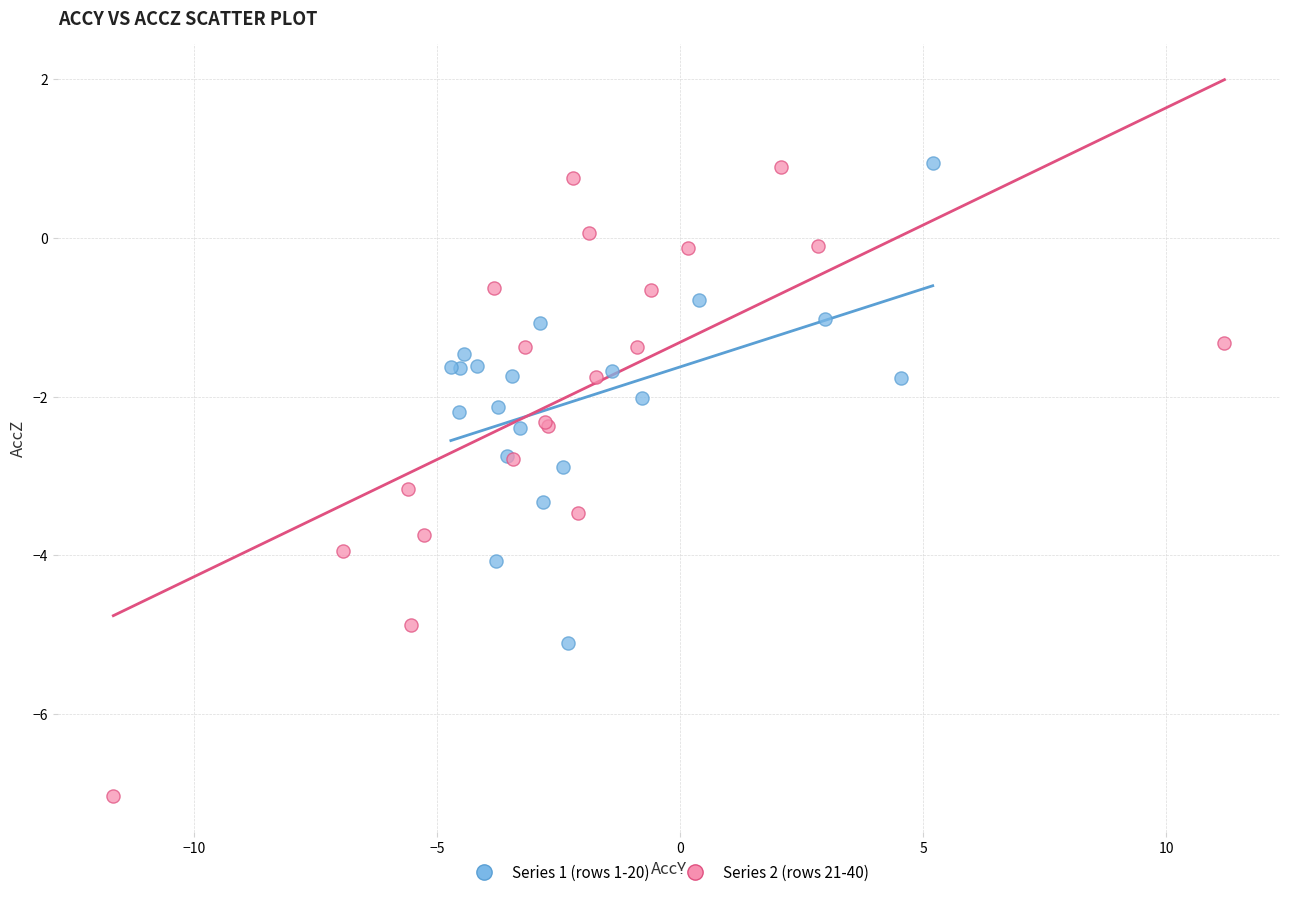

What are all the series names shown in the legend?

Series 1 (rows 1-20), Series 2 (rows 21-40)